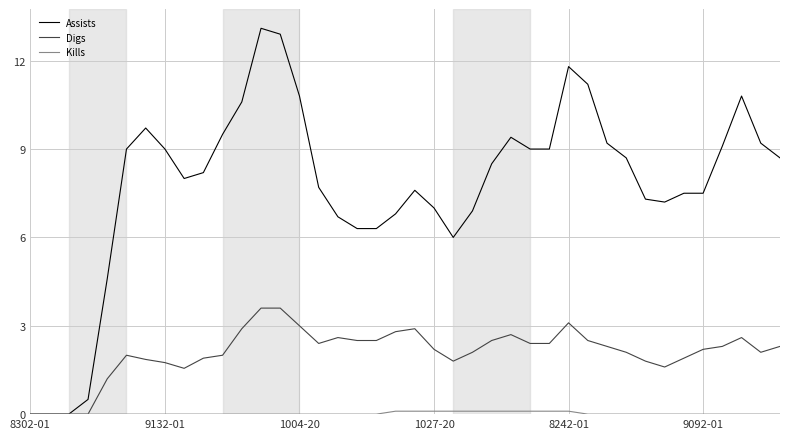

Which series has the largest total across all categories?

Assists